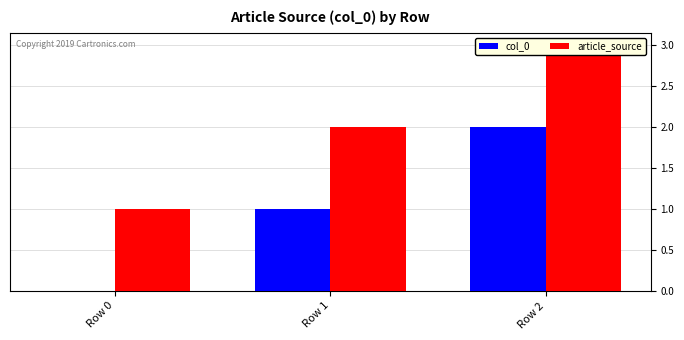

What is the value of the article_source bar at the 1st from the left?

1